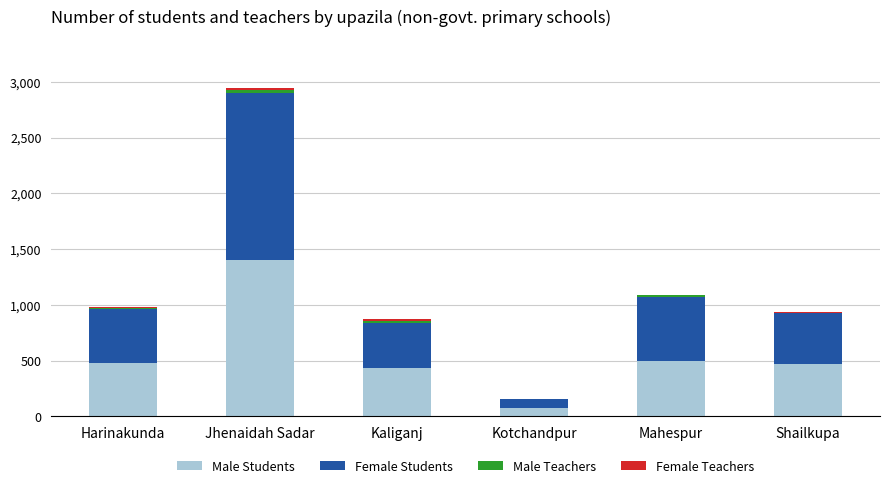

True or false: Male Students has a value of 313 at Jhenaidah Sadar.

False